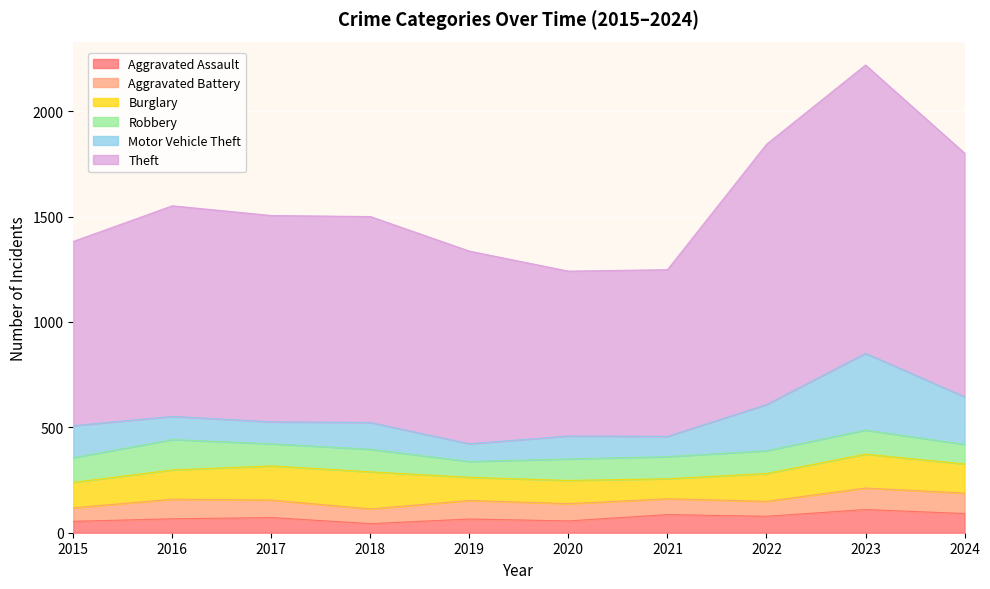

Which series has the largest total across all categories?

Theft